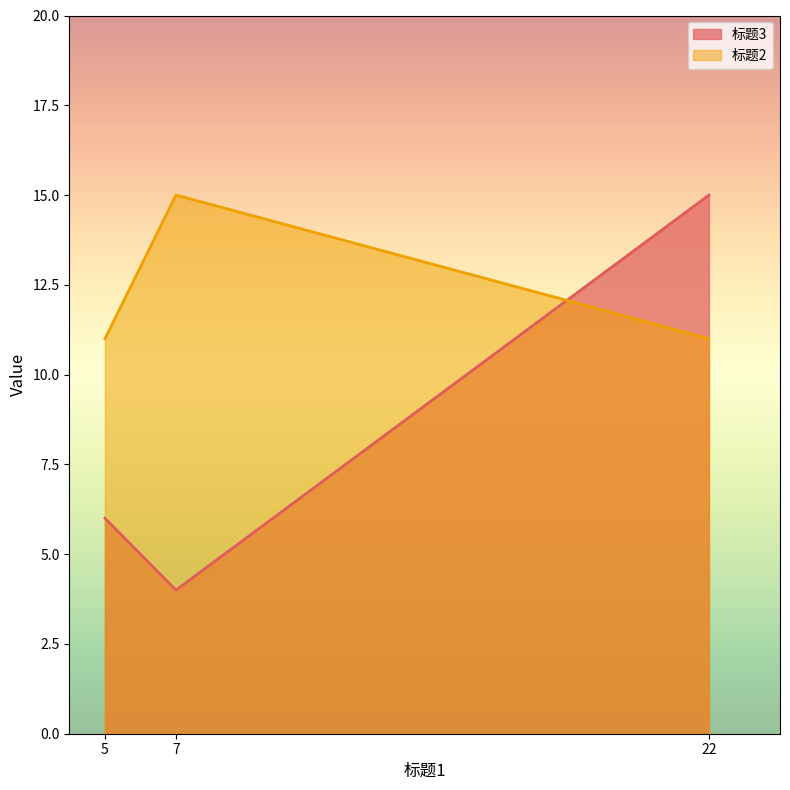

What is the total value across all series at 7?

19